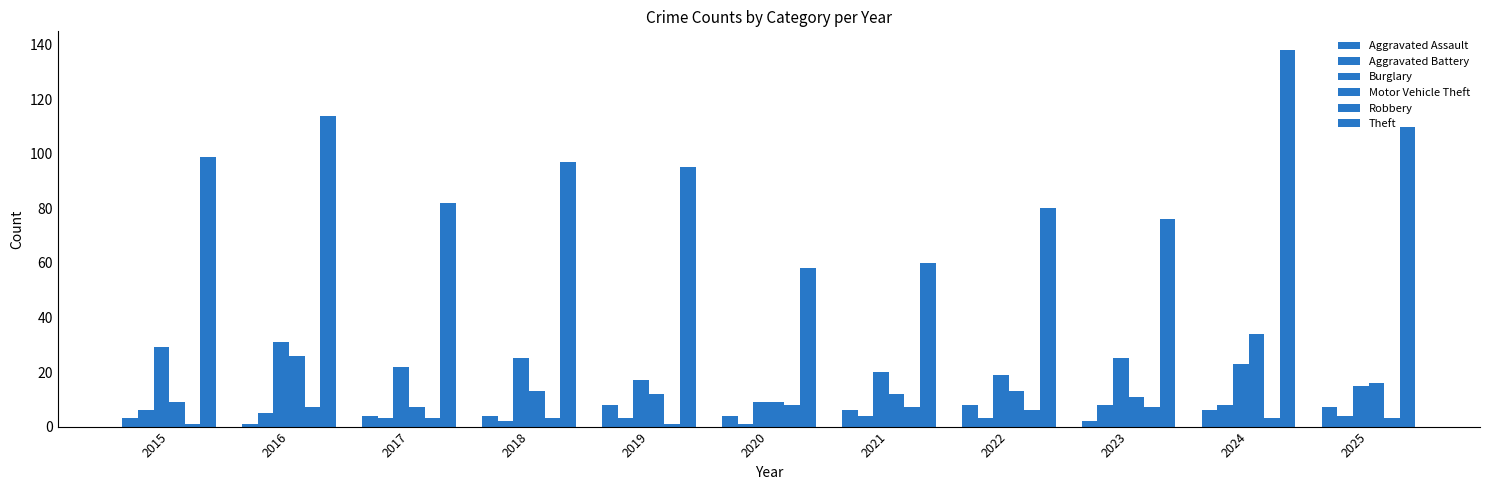

At which label is Motor Vehicle Theft closest to 20?

2025